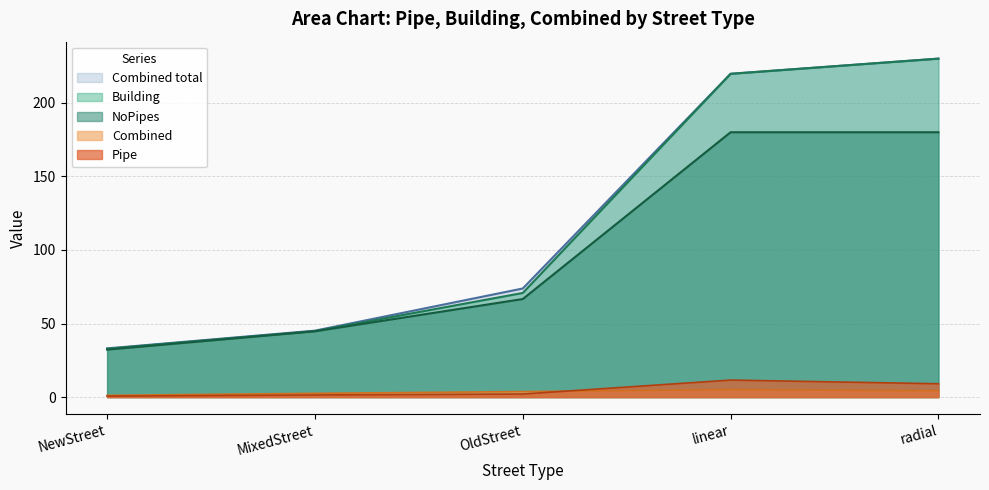

What is the sum of the Combined total values at radial and NewStreet?

263.0